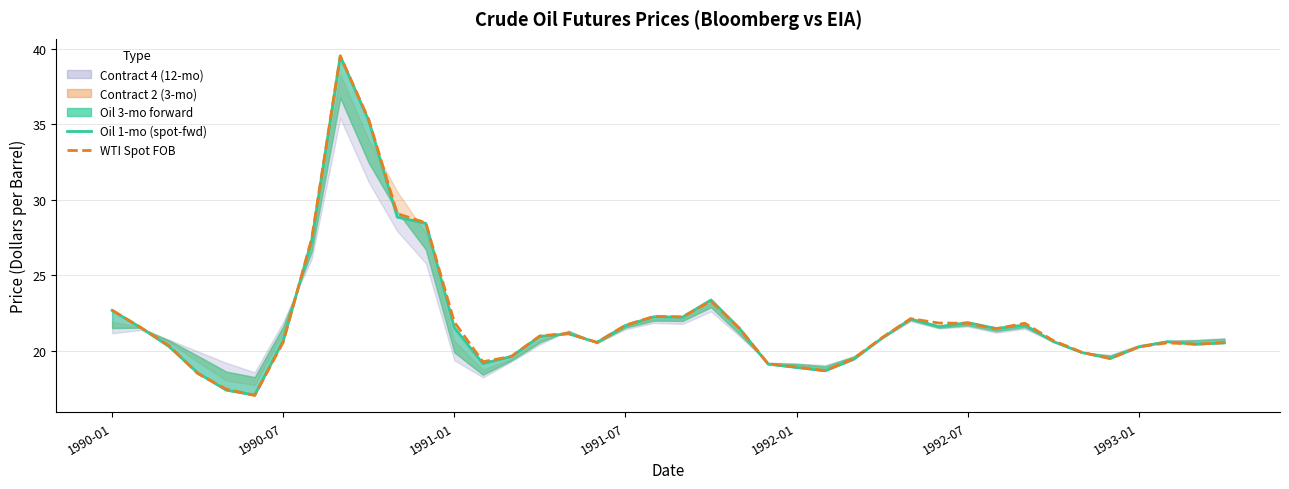

What is the maximum value shown in the chart?

39.5